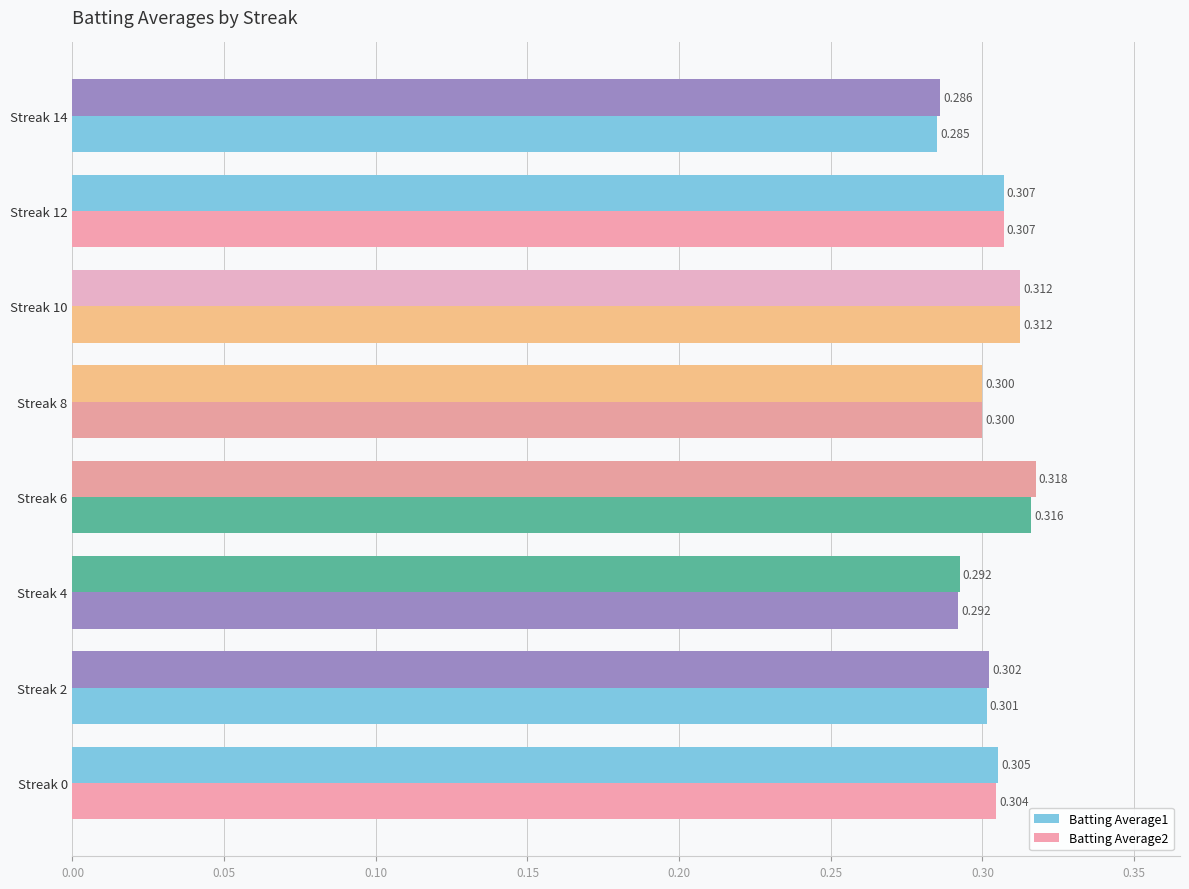

How many categories are shown in the chart?

8